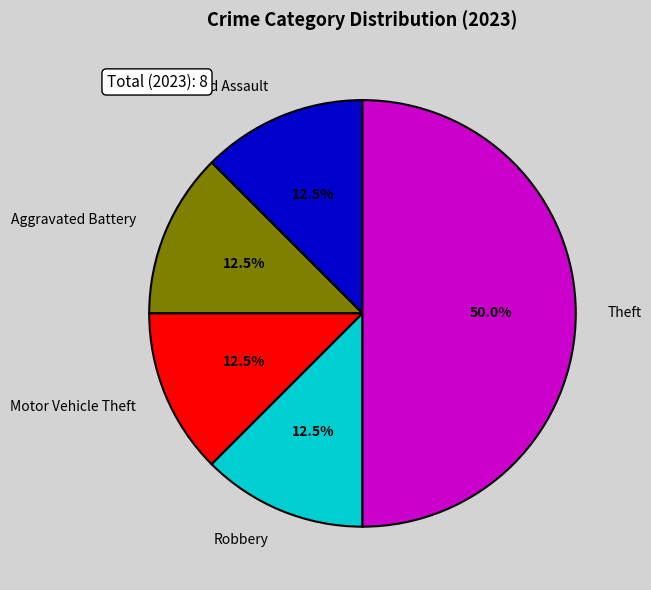

What portion of the pie excludes Aggravated Assault?

87.5%